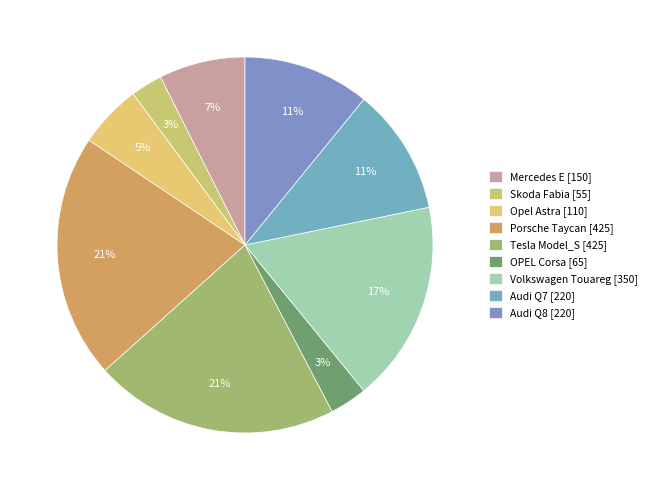

Which slice is the largest?

Porsche Taycan